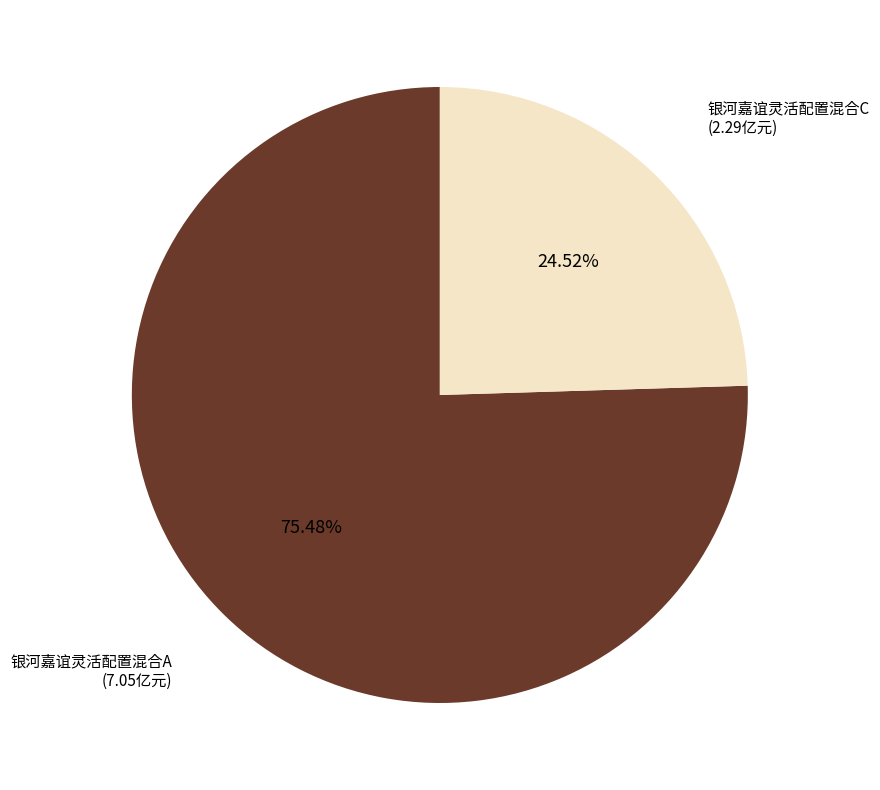

Is there a majority slice in this chart?

Yes